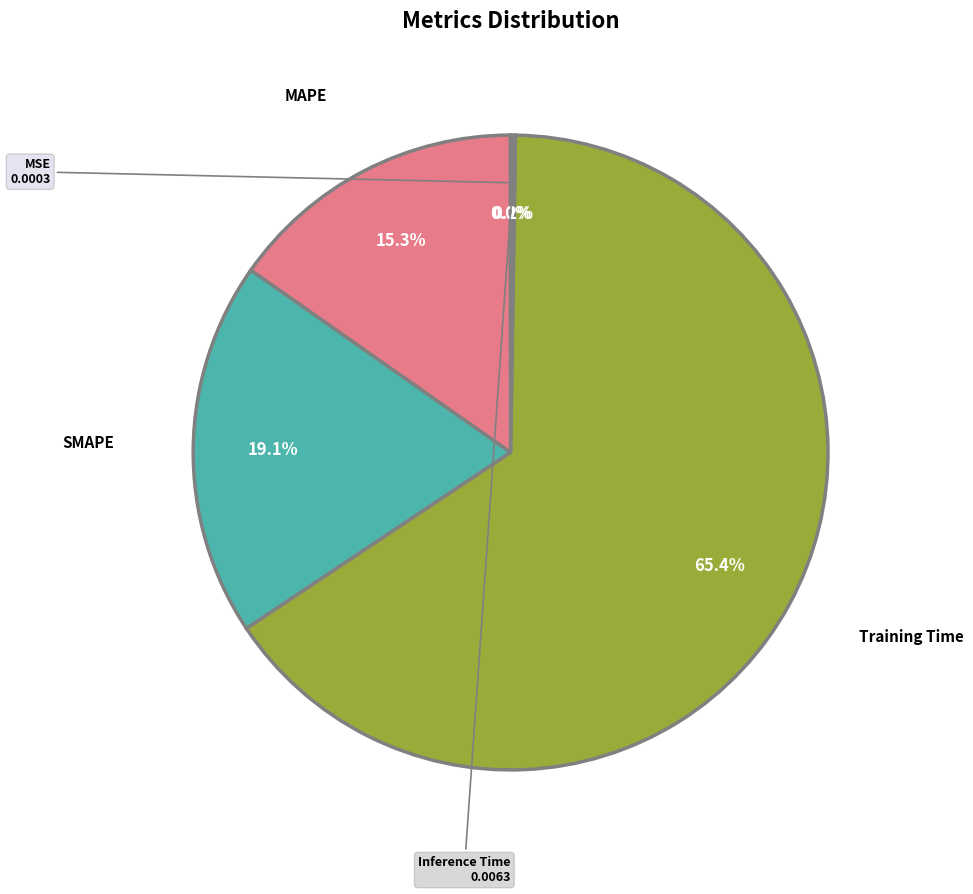

The SMAPE slice represents 19% of the pie. True or false?

True